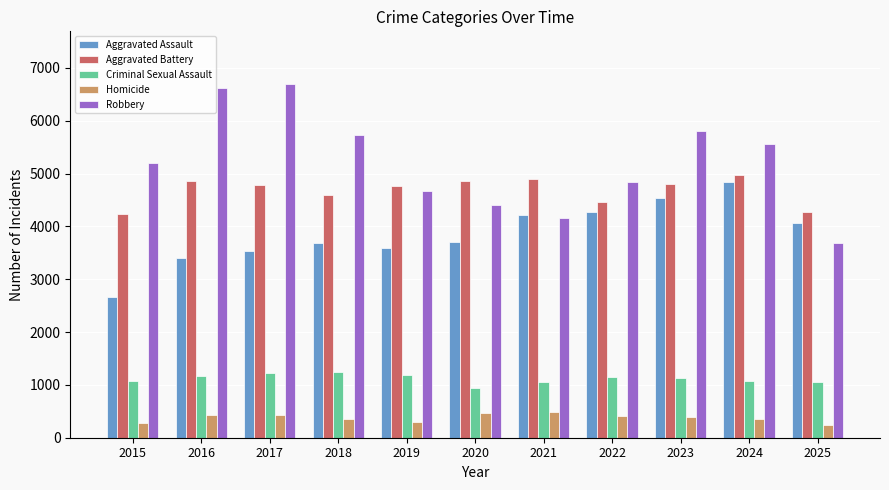

At which label does Homicide first exceed 397?

2016